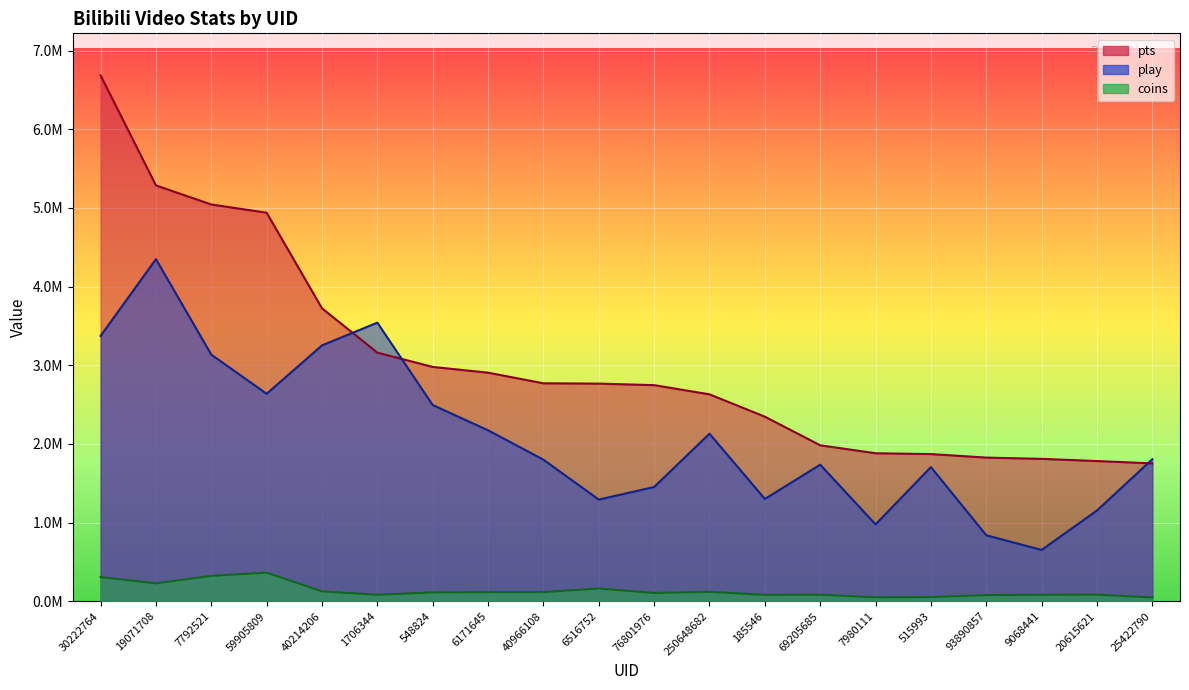

Is it true that coins equals 35727 at 515993?

False